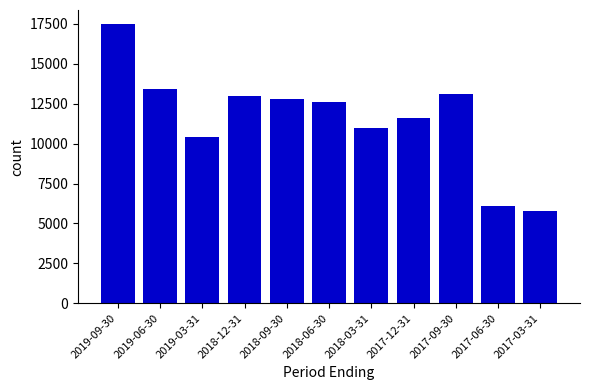

Reading left to right, list all the values displayed in this chart.

2019-09-30=17500	2019-06-30=13400	2019-03-31=10400	2018-12-31=13000	2018-09-30=12800	2018-06-30=12600	2018-03-31=11000	2017-12-31=11600	2017-09-30=13100	2017-06-30=6100	2017-03-31=5800